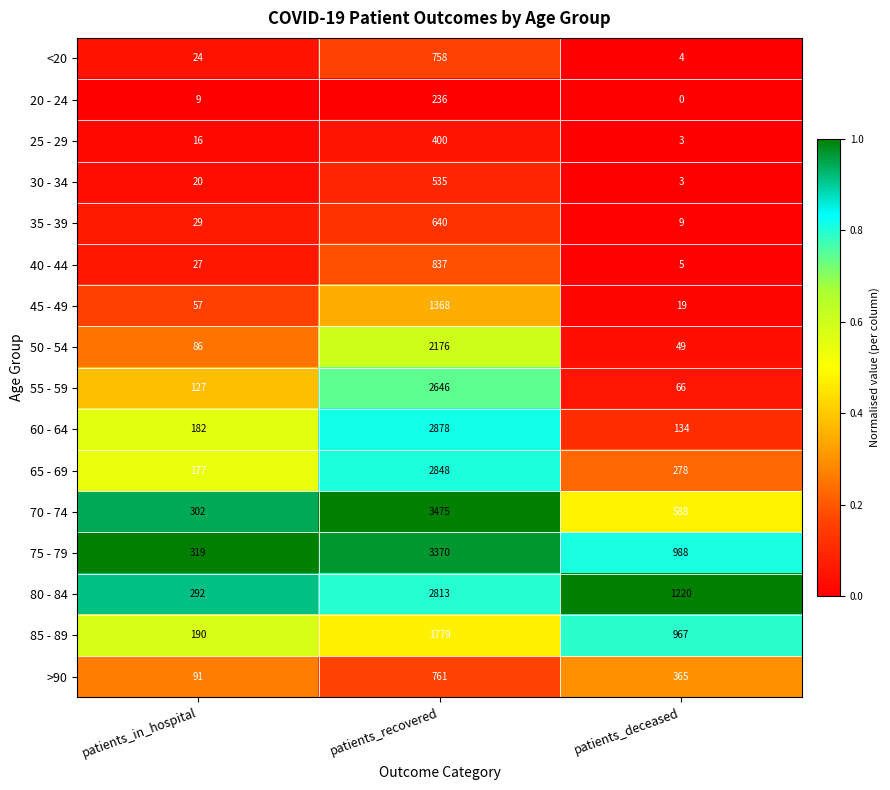

Count the number of categories in the chart.

3